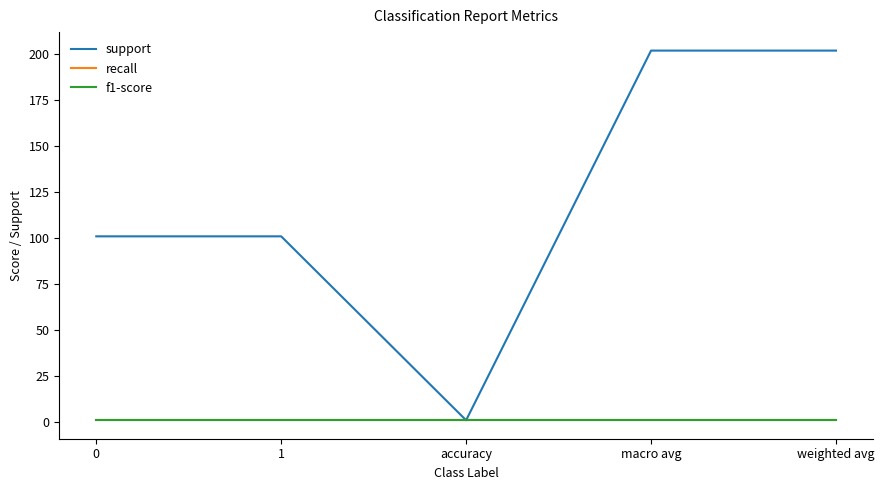

True or false: support and f1-score cross at least once.

False